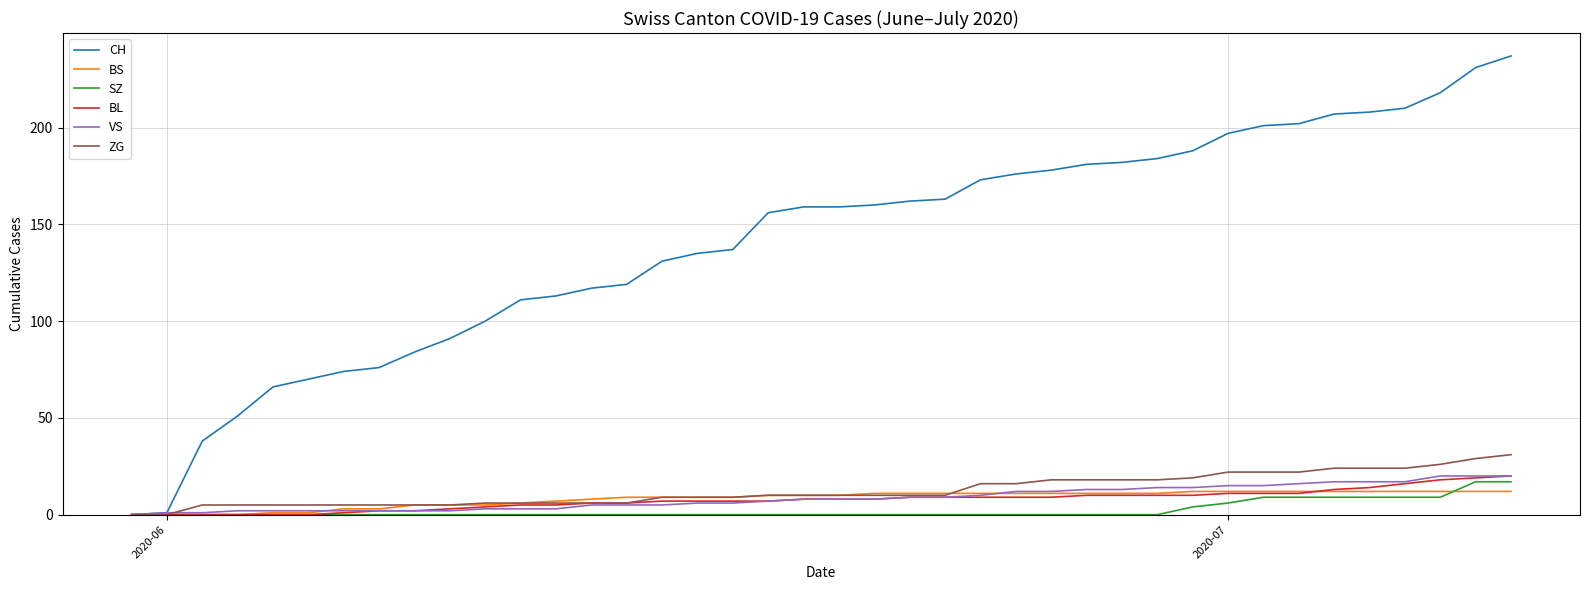

At how many categories does at least one series exceed 12?

38